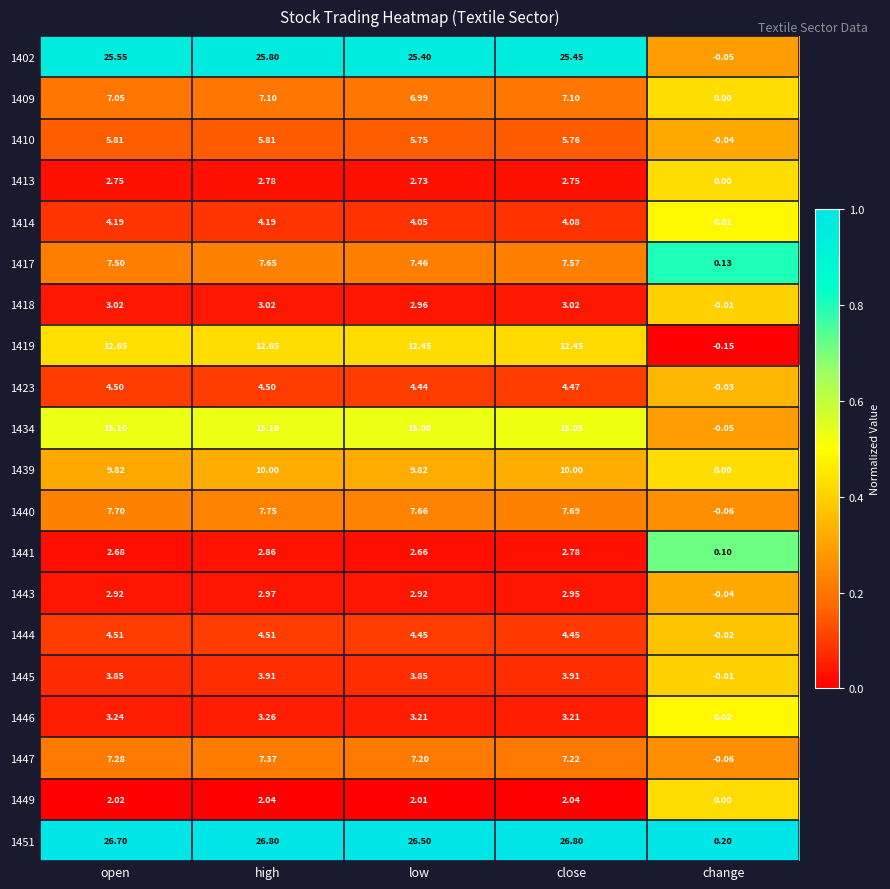

Where is 1423 nearest to the value 2?

change